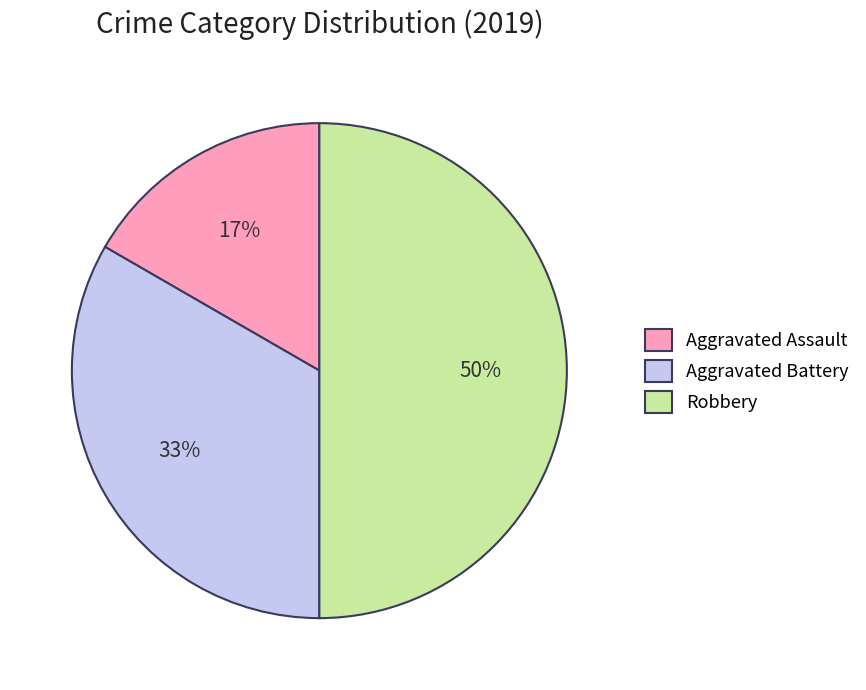

What percentage is the Aggravated Battery slice, to the nearest percent?

33%